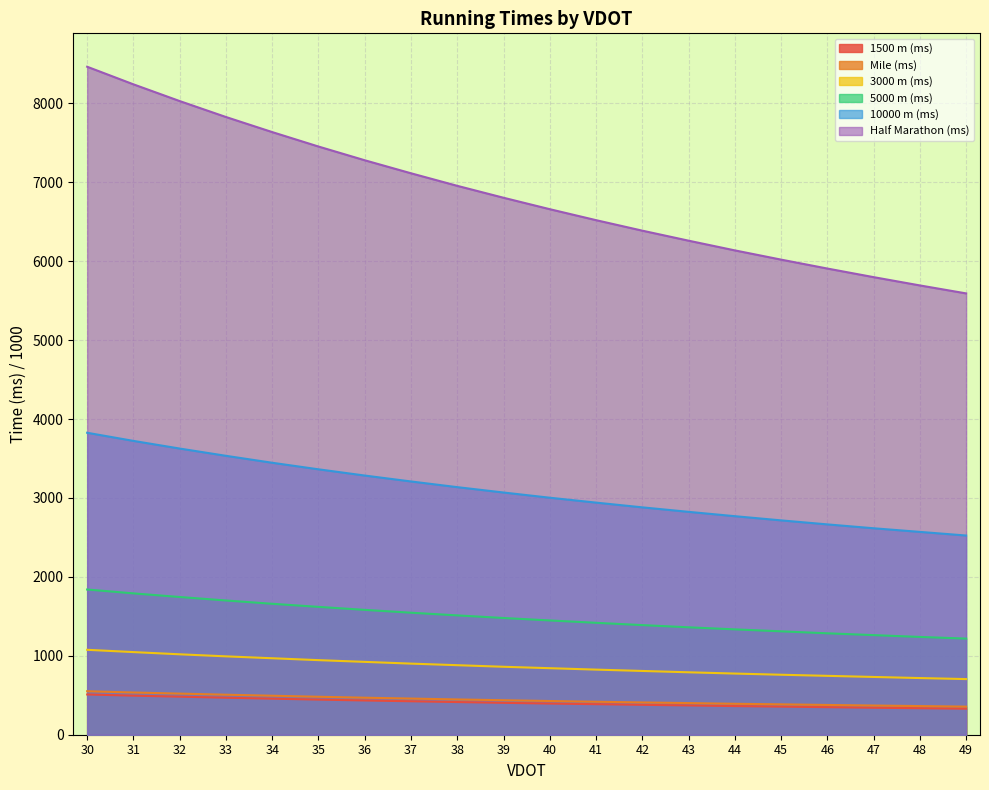

What is the difference between the 1500 m (ms) values at 47 and 30?

168